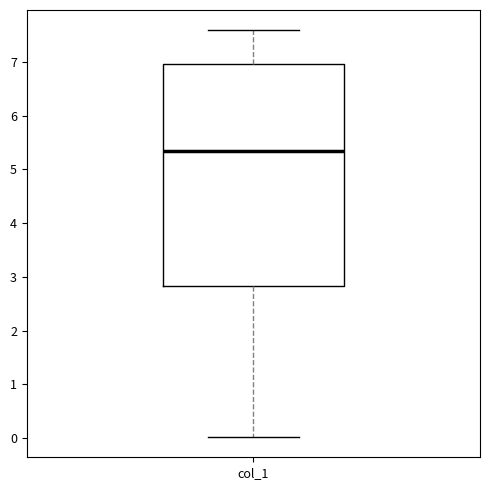

Read this box plot against the y-axis: the position of the median line, the range covered by the box, and the ends of both whiskers. The values are not printed on the chart, so give them approximately, as read against the axis.

median 5.3, box 2.8 to 7.0, whiskers 0.0 to 7.6